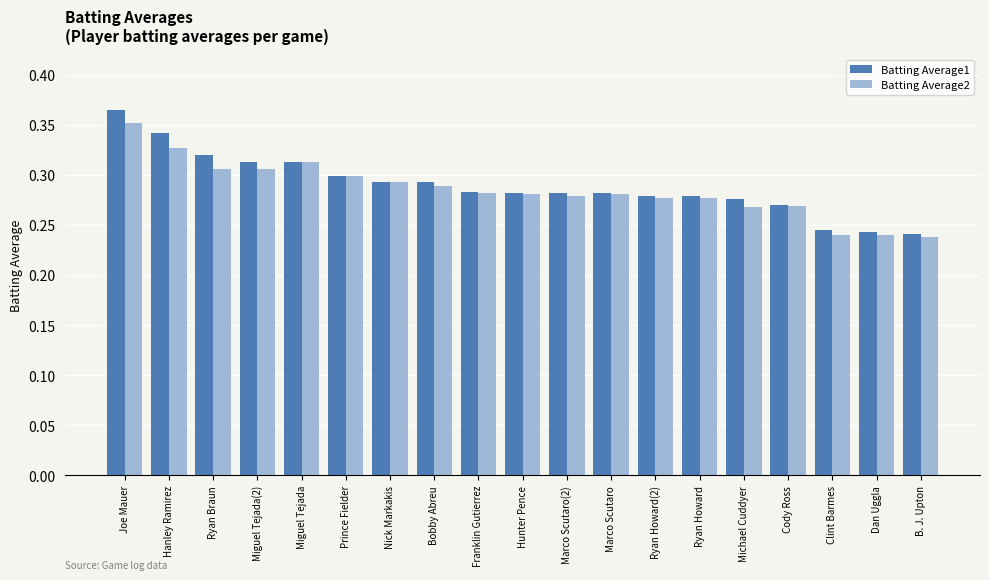

At which category does the chart reach its peak across all series?

Joe Mauer